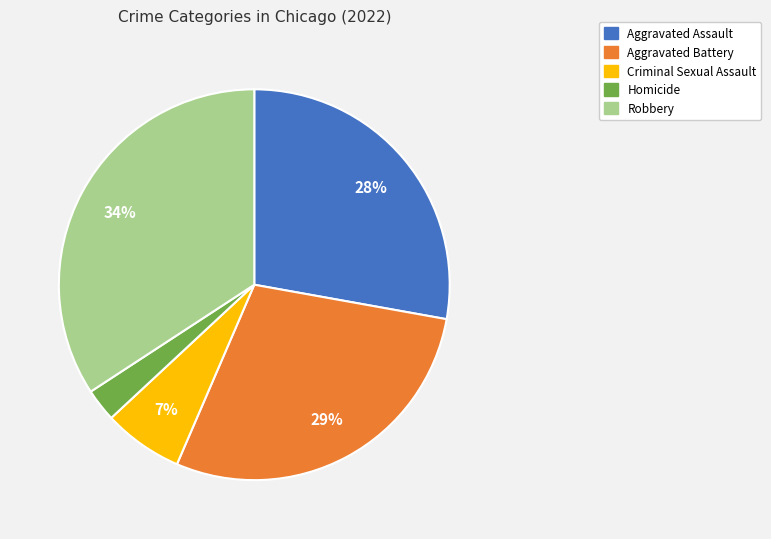

To the nearest percent, what is the combined percentage of Homicide and Aggravated Assault?

31%